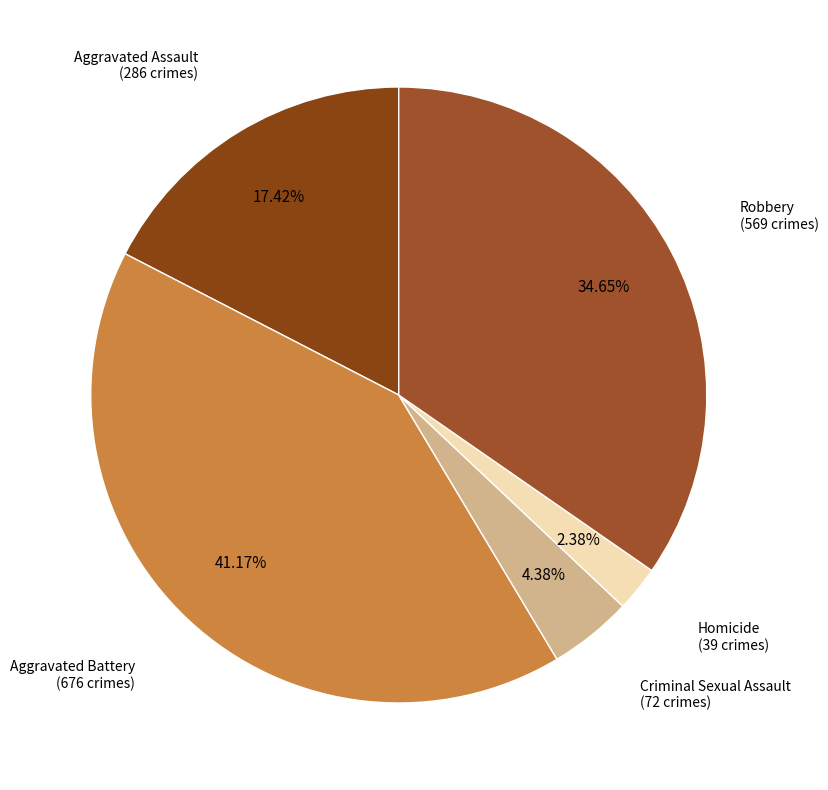

Is there a majority slice in this chart?

No